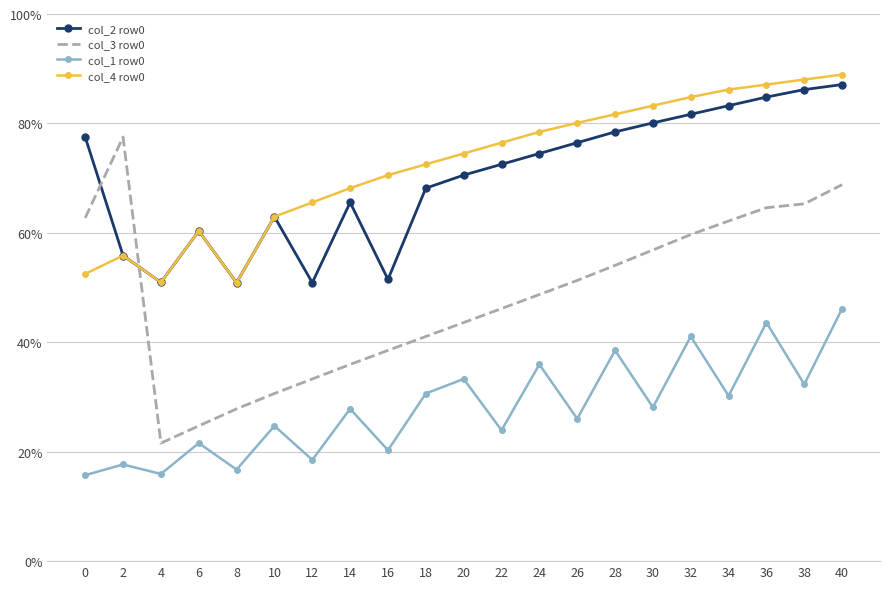

What is the spread (max minus min) of values at 2?

59.8